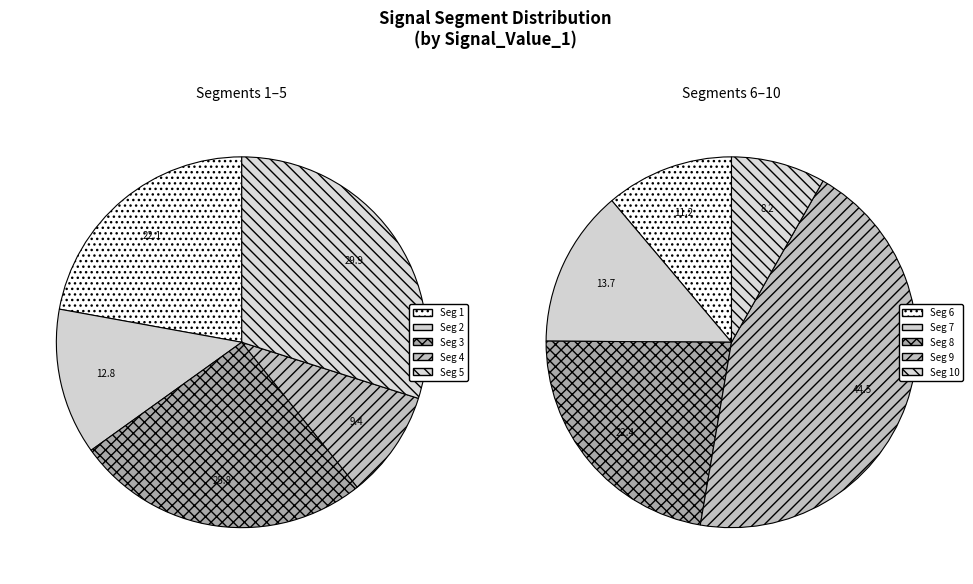

Is the sum of signal segment 2 and signal segment 10 greater than half?

No